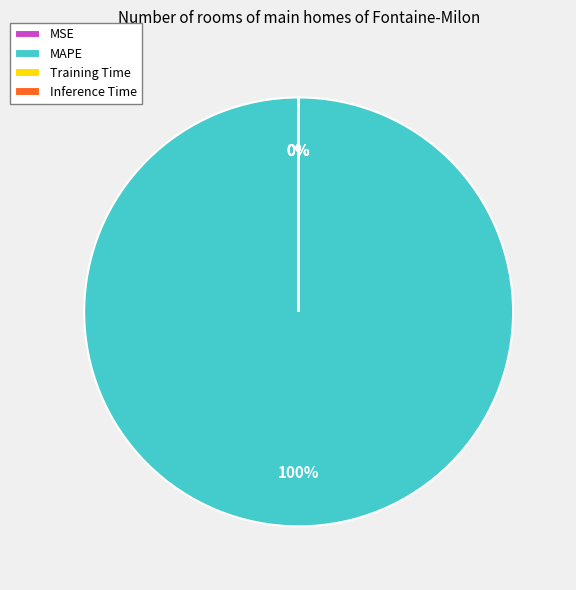

Does Inference Time account for over 50% of the chart?

No